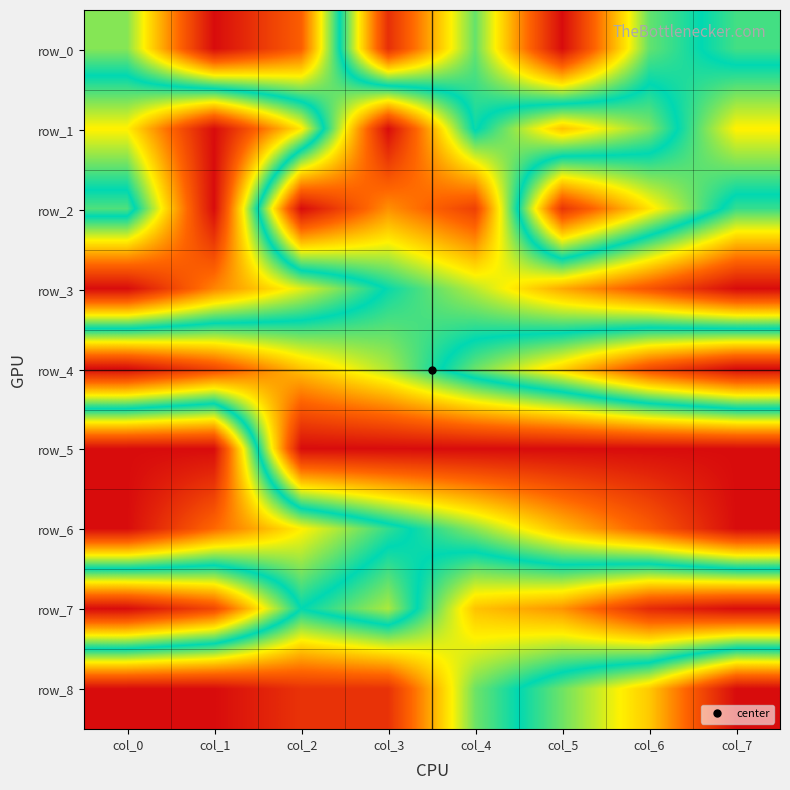

List the series in order of their peak value, highest first.

row_0, row_1, row_2, row_3, row_4, row_5, row_6, row_7, row_8